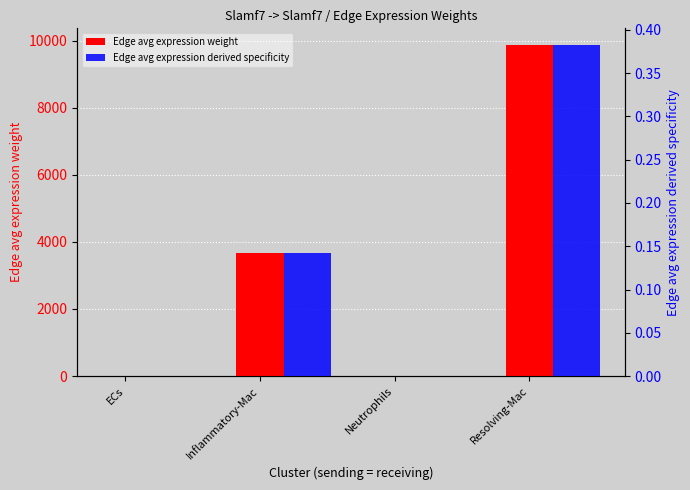

Which category has the lowest value in the Edge avg expression derived specificity series?

ECs